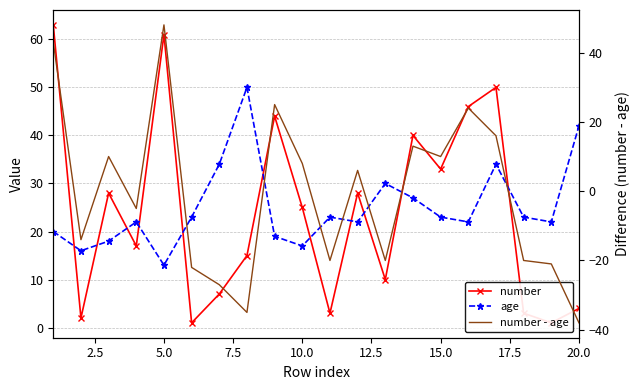

The value of number - age at 5.0 is 85. True or false?

False